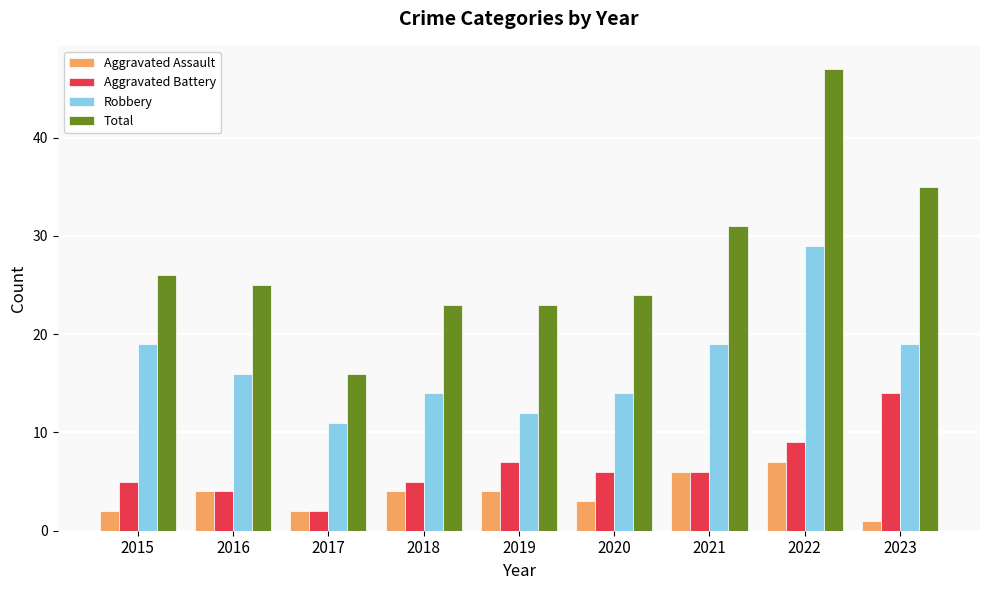

How many Robbery values are between 14 and 19?

6